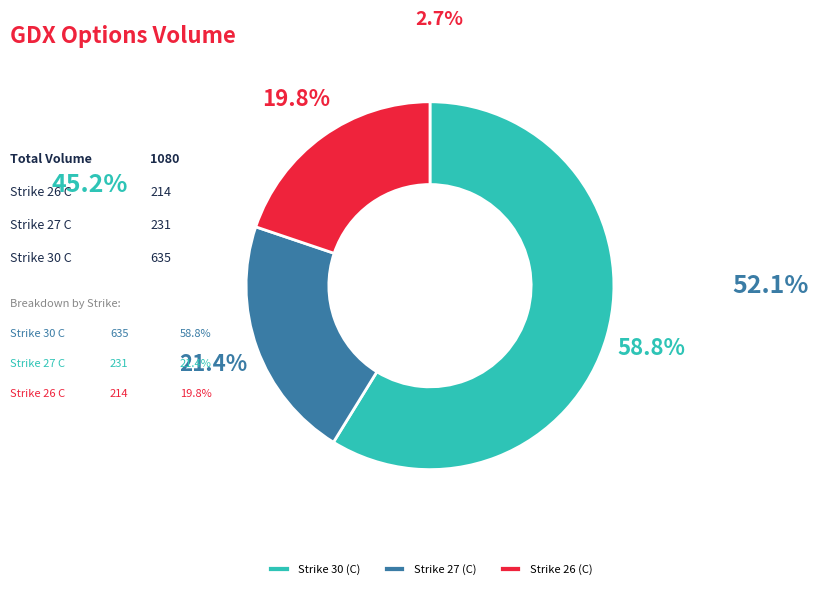

Which category accounts for the majority?

Strike 30 (C)